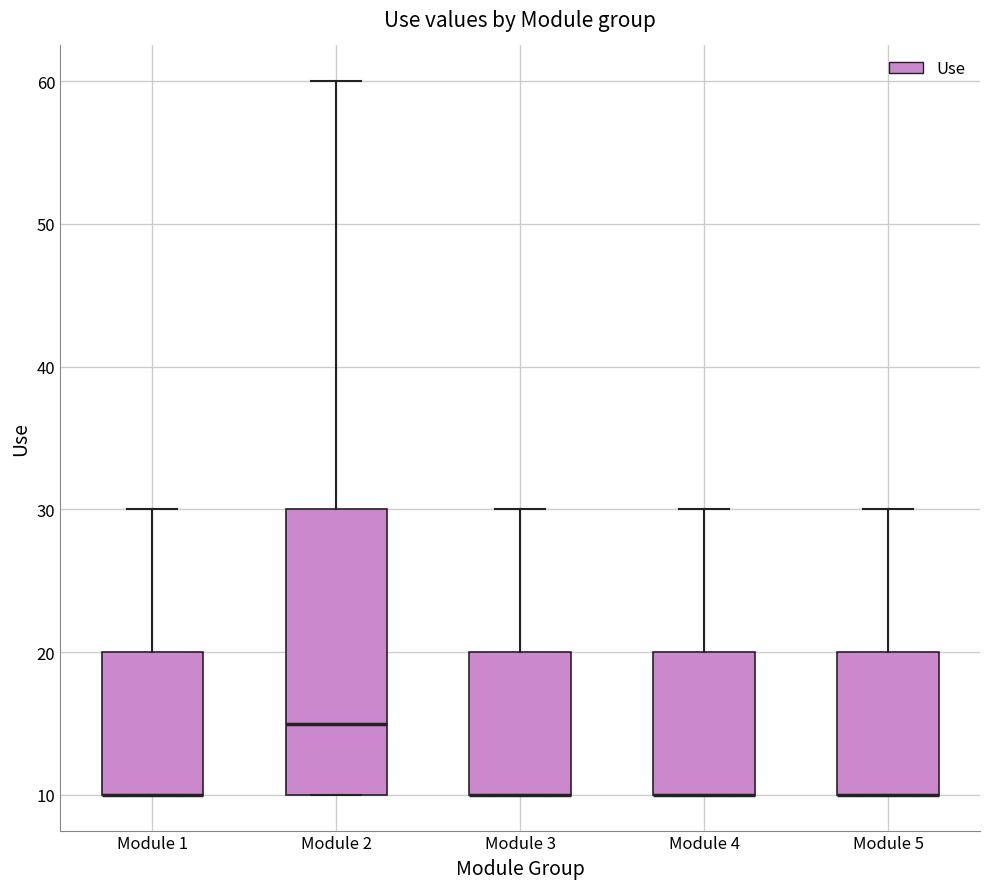

Where is the upper edge of the box for Module 2 on the y-axis? The values are not printed on the chart, so give them approximately, as read against the axis.

30